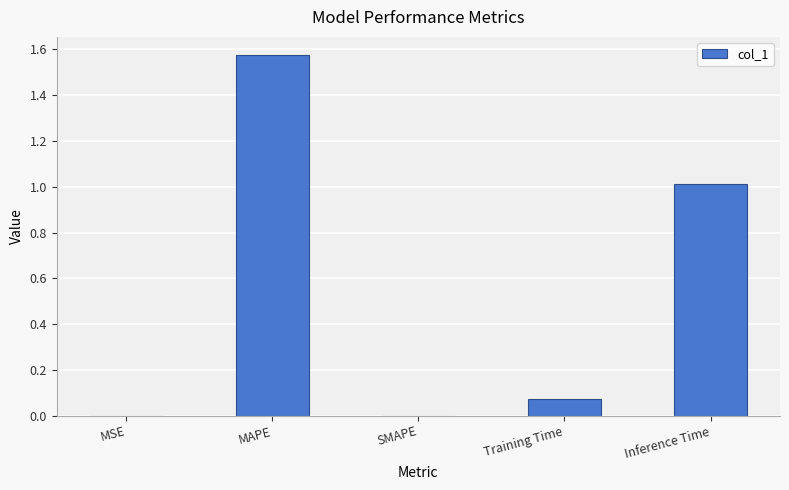

Which label corresponds to the largest value in the chart?

MAPE